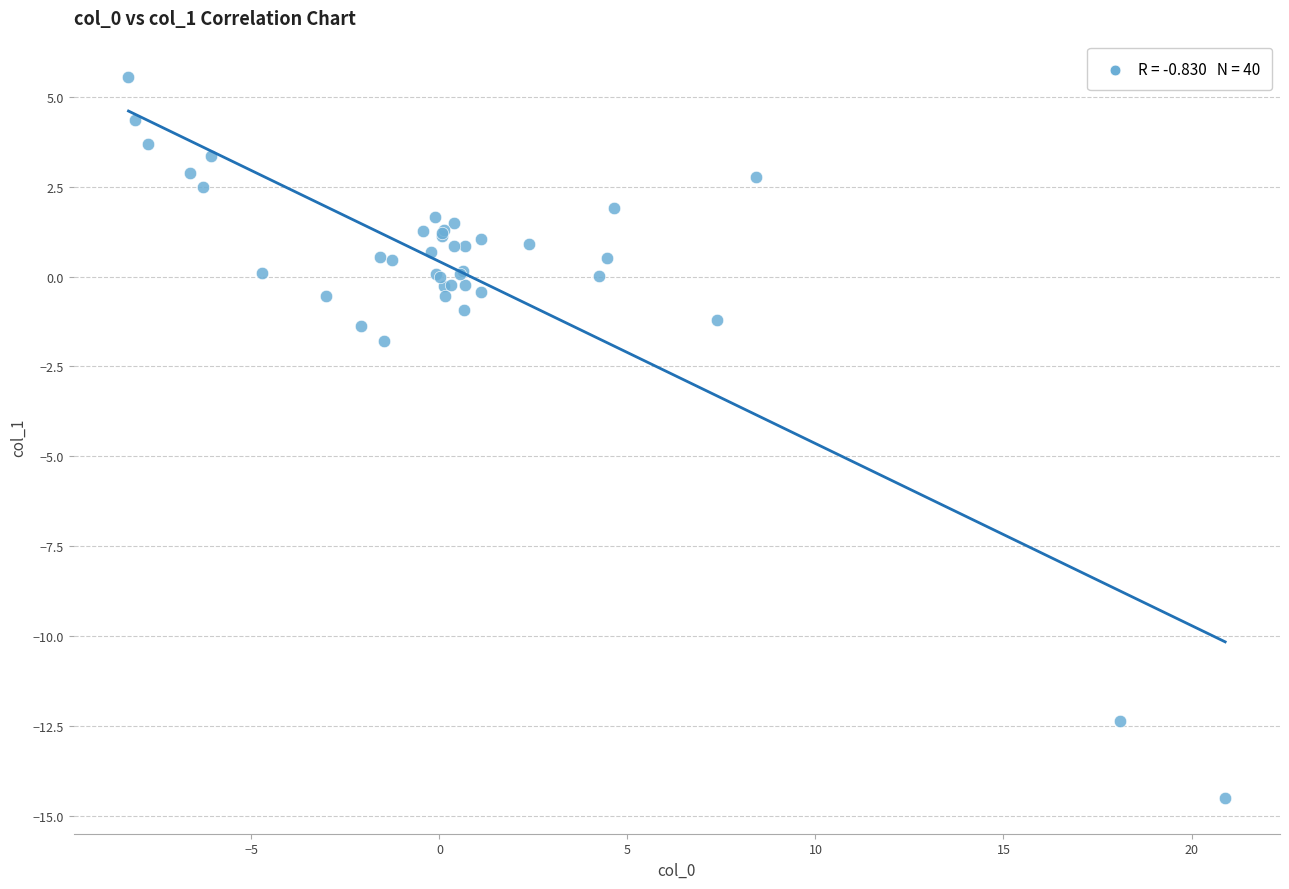

What Y value in the scatter plot is closest to -4?

-1.8